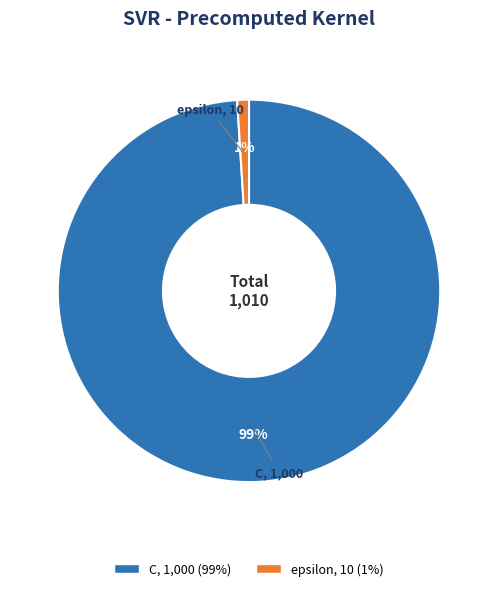

The epsilon slice represents 8% of the pie. True or false?

False